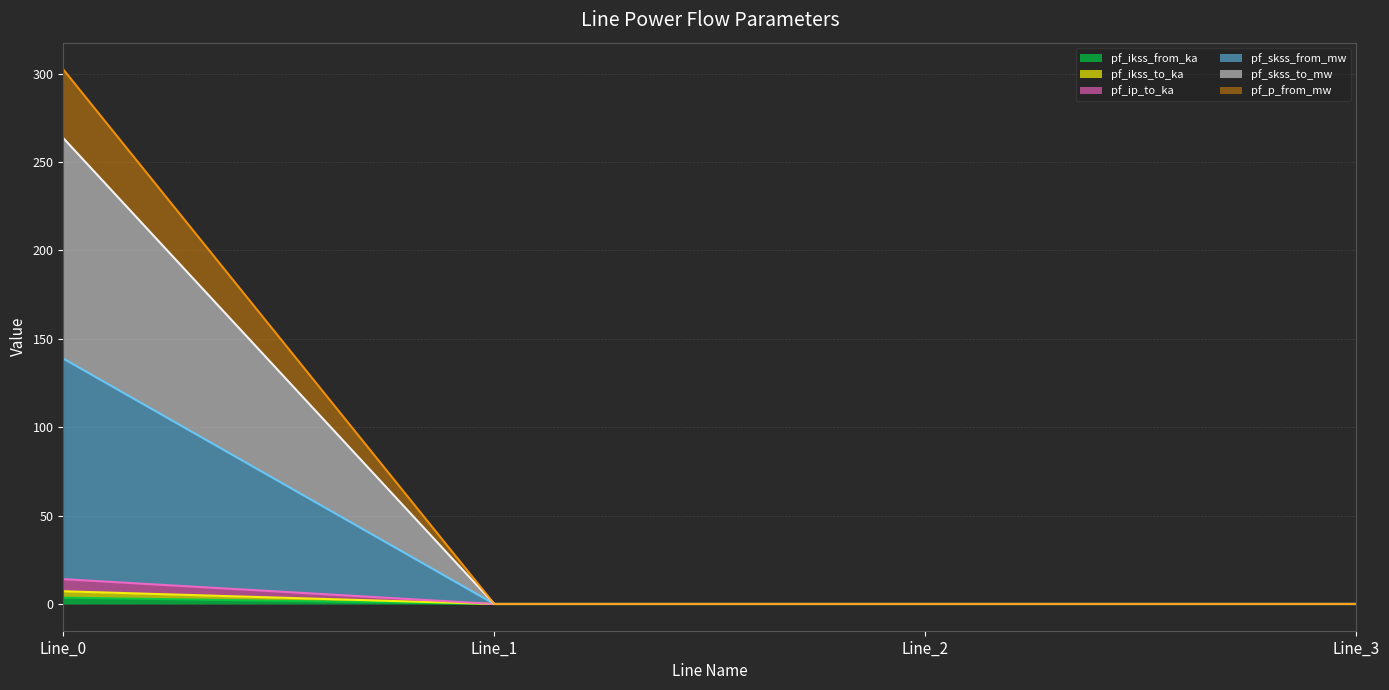

How many lines are shown in the chart?

6